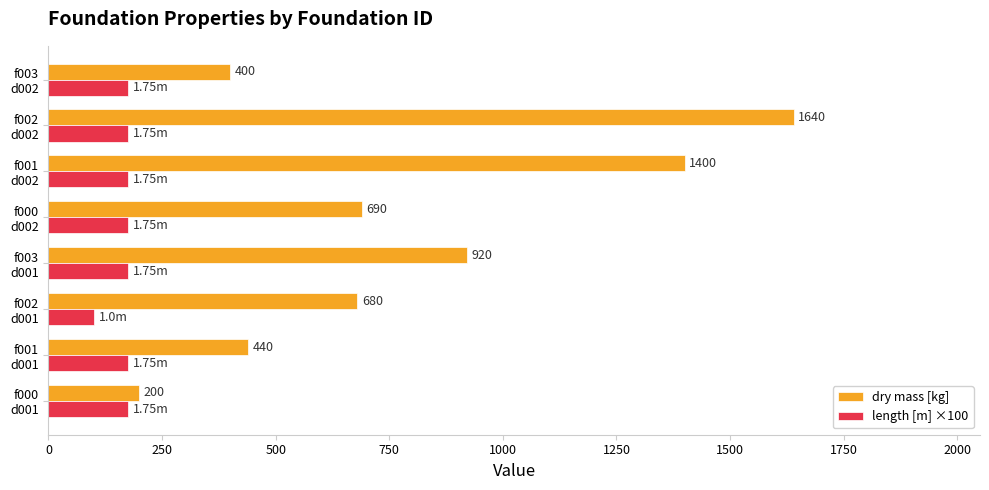

Which series has the widest spread of values?

dry mass [kg]